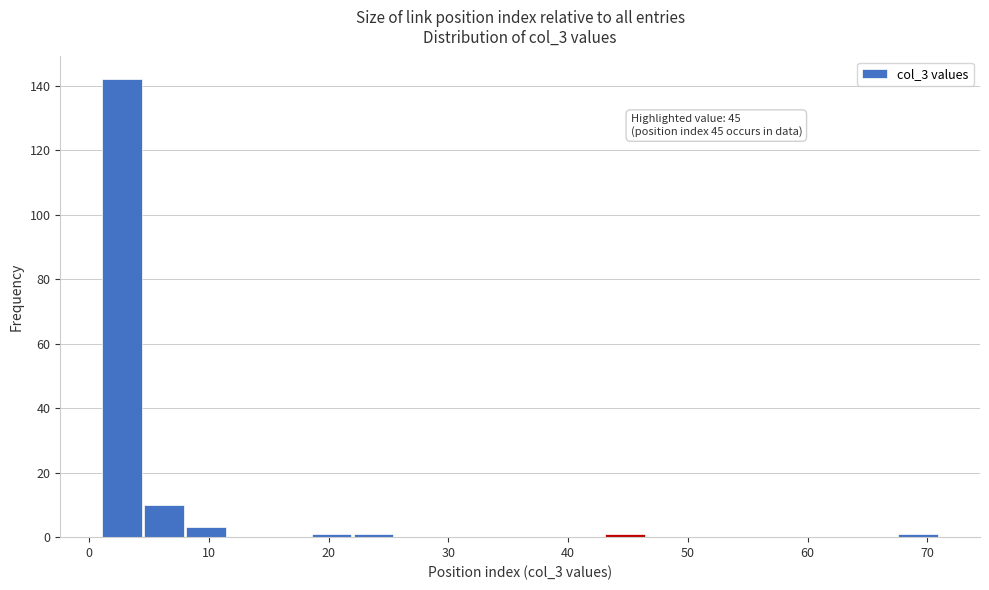

Around what value on the x-axis is the tallest bar? Give the approximate position of its centre, as read against the axis.

3